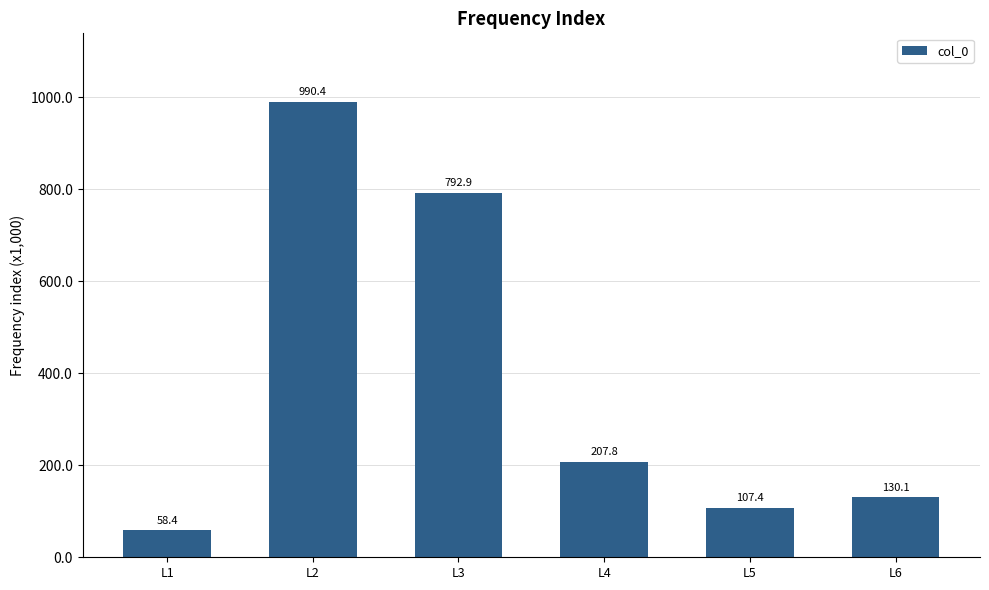

What is the maximum value shown in the chart?

990357